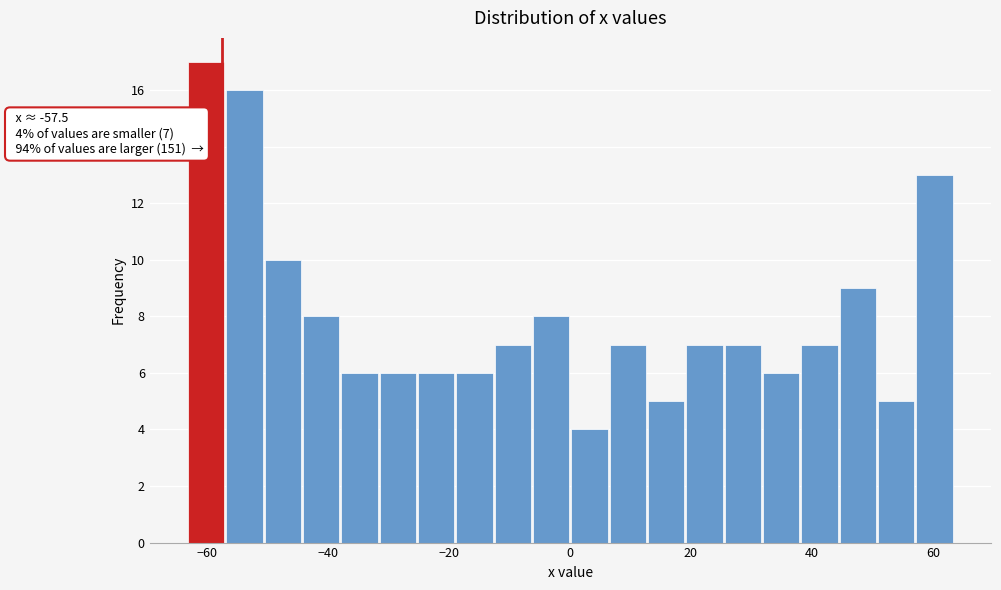

Around what value on the x-axis is the tallest bar? Give the approximate position of its centre, as read against the axis.

-60